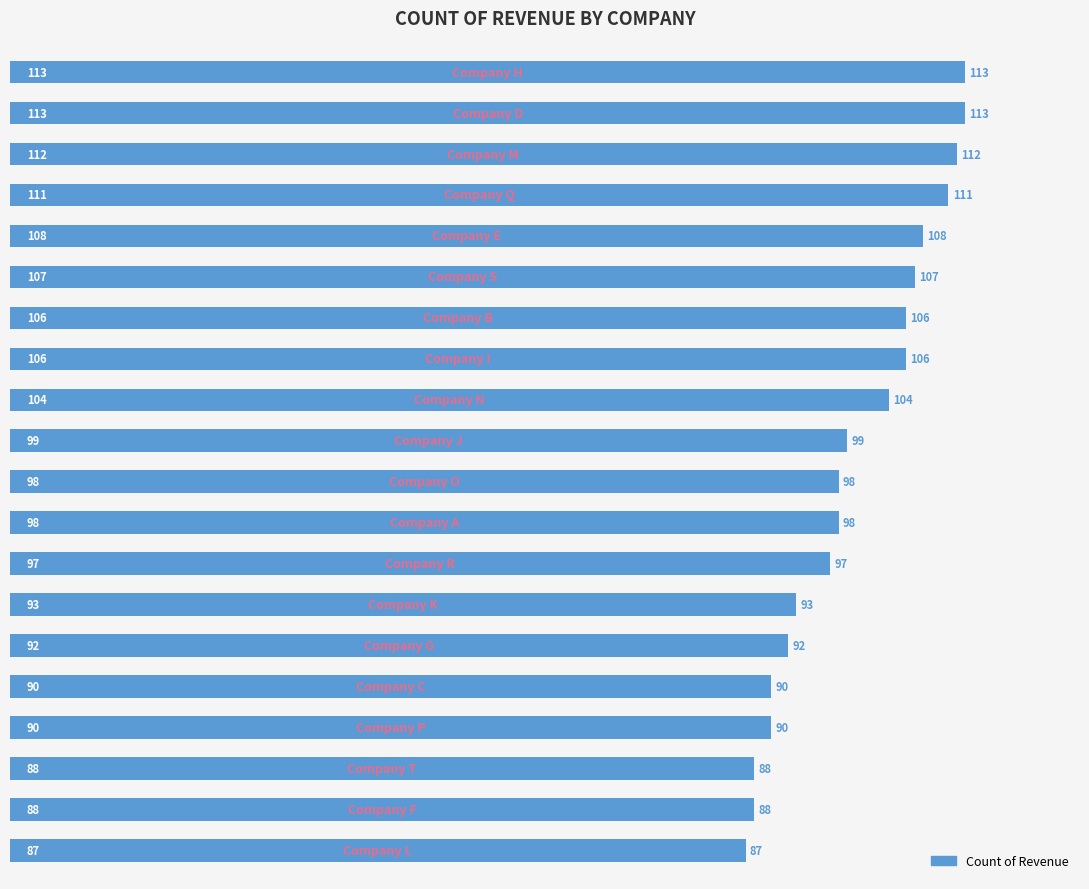

What is the maximum value shown in the chart?

113